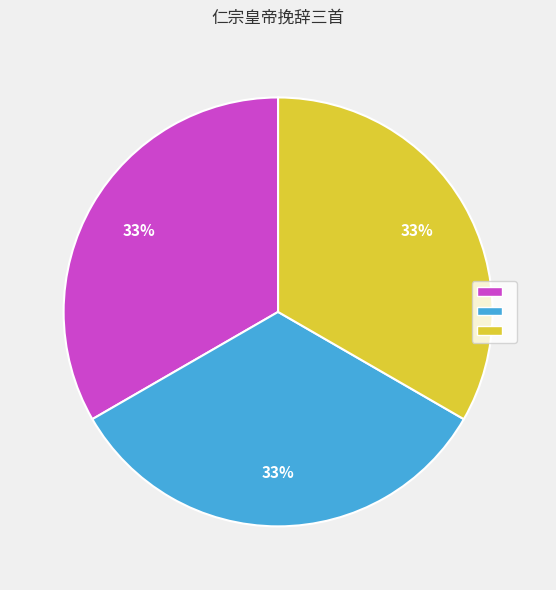

Does any single category account for the majority?

No